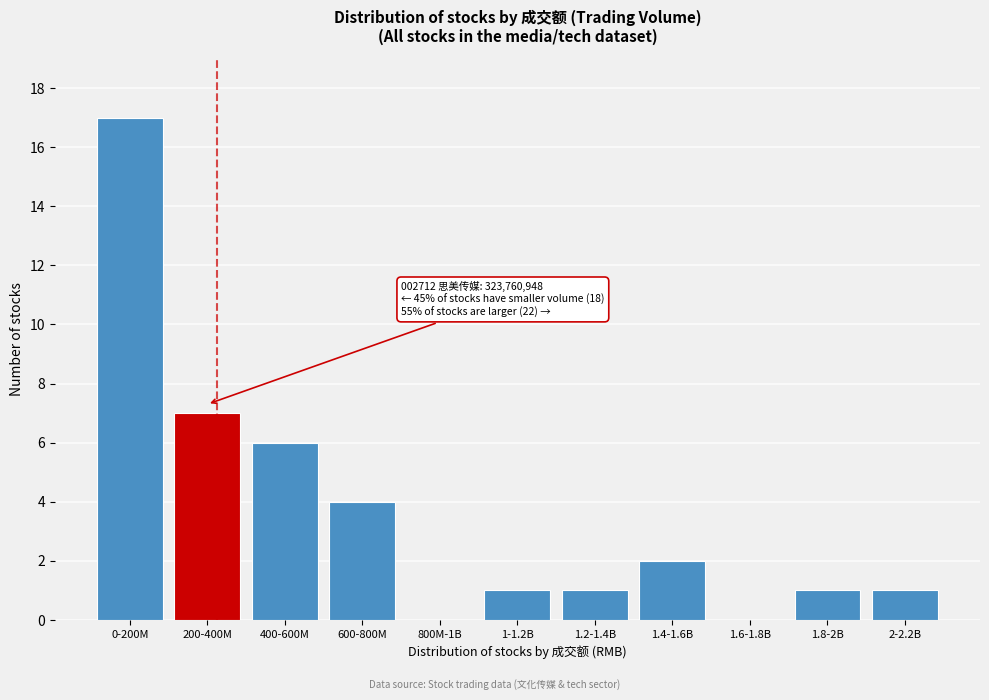

Reading left to right, extract all data points from this chart.

0-200M=17	200-400M=7	400-600M=6	600-800M=4	800M-1B=0	1-1.2B=1	1.2-1.4B=1	1.4-1.6B=2	1.6-1.8B=0	1.8-2B=1	2-2.2B=1